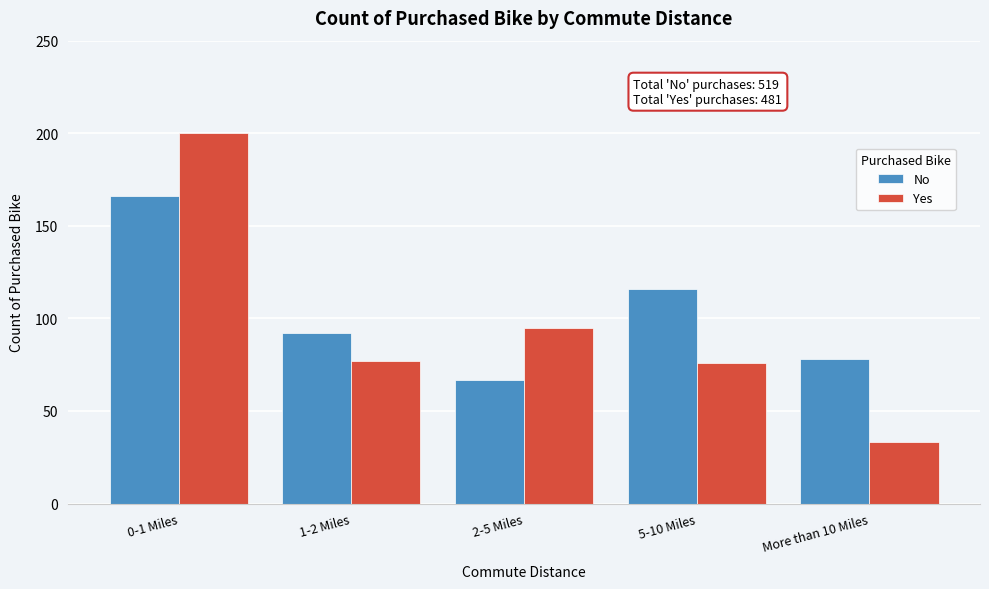

Reading left to right, transcribe all the data shown in this chart.

No: 166	92	67	116	78
Yes: 200	77	95	76	33